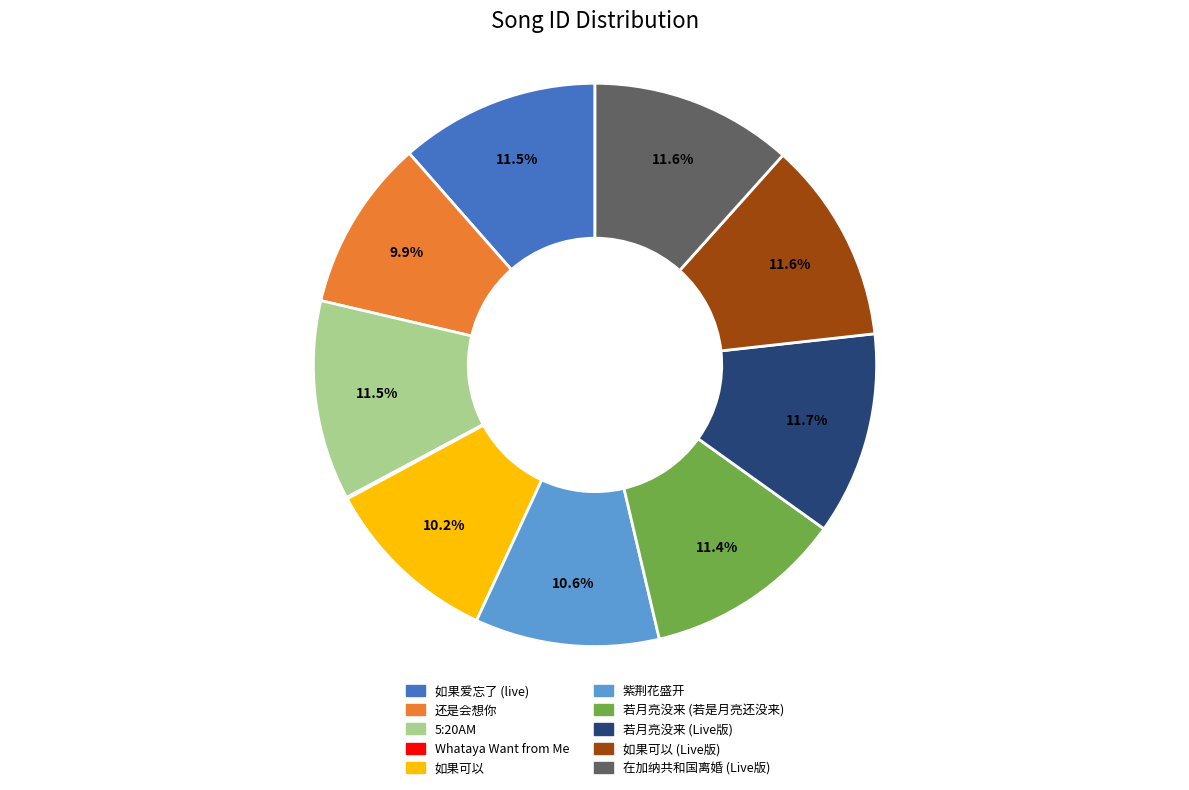

Does any single category account for the majority?

No